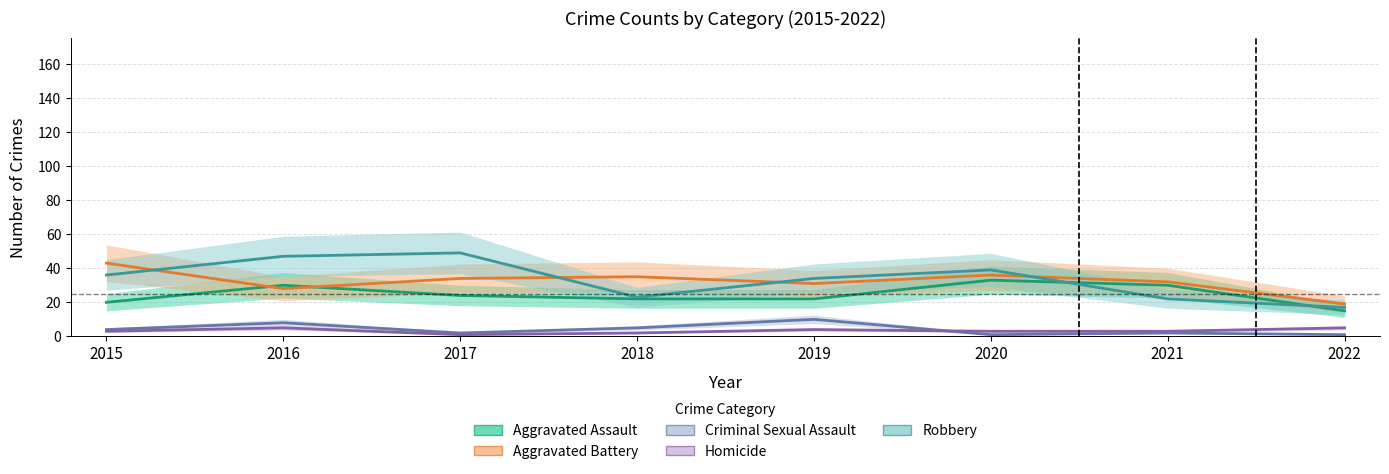

How many data points in Aggravated Battery are less than 34?

4